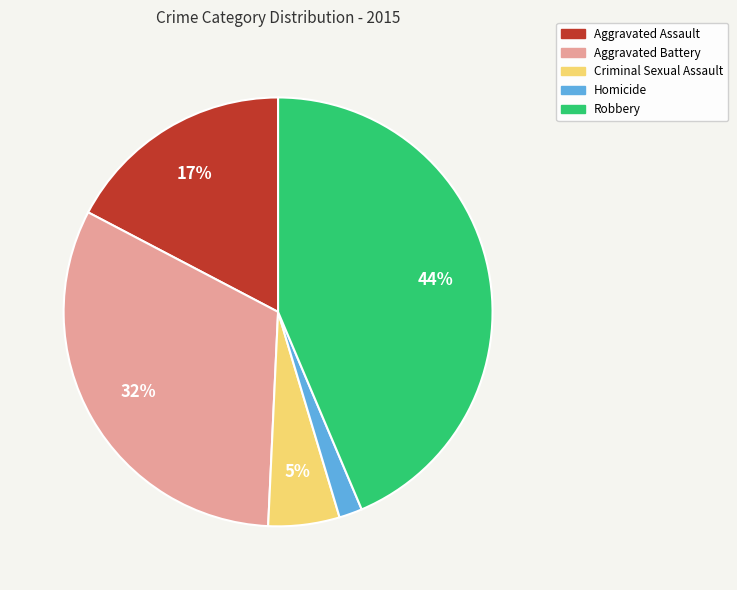

Do Aggravated Battery and Aggravated Assault together represent more than half of the pie?

No